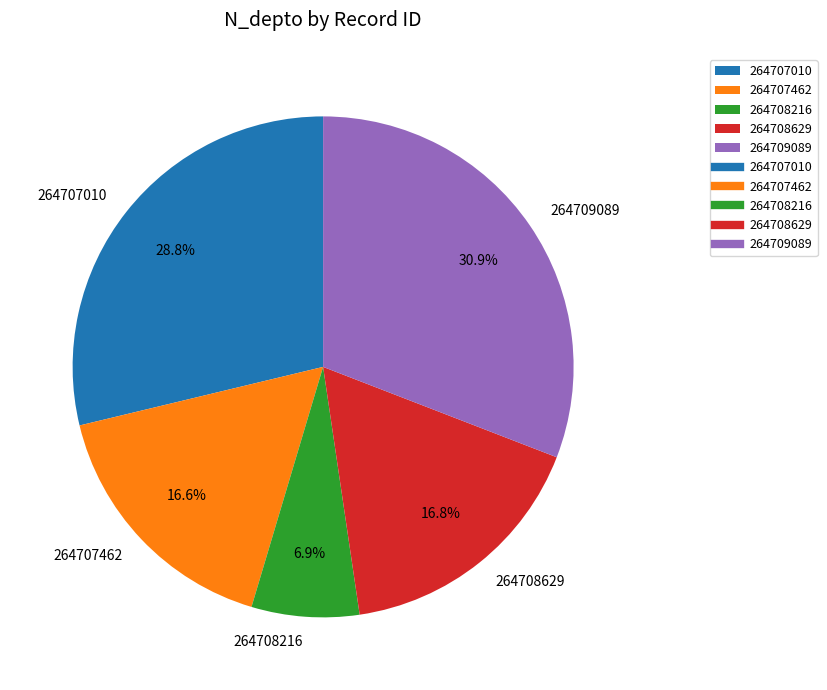

What is the total percentage of 264708216 and 264709089?

37.8%